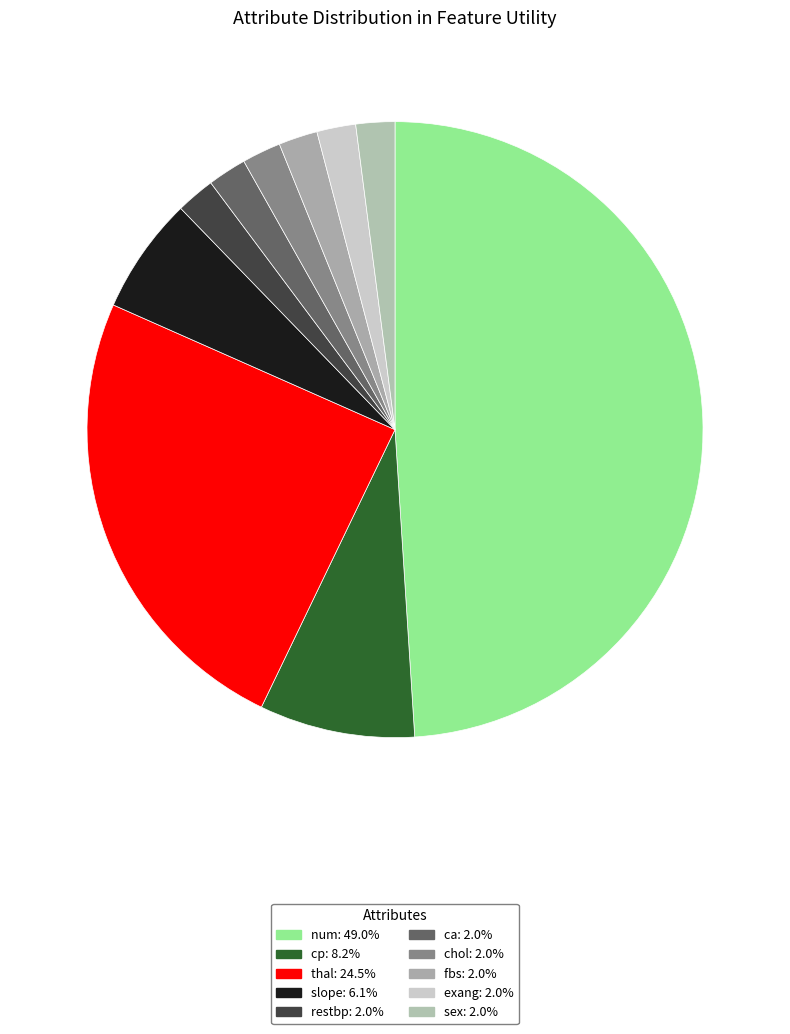

To the nearest percent, what percentage of the pie is exang?

2%